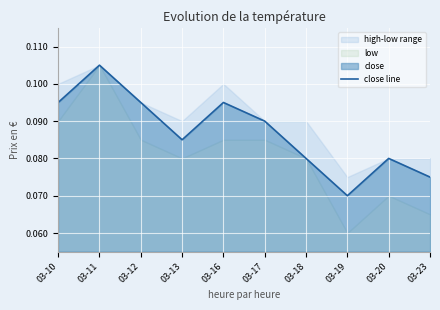

Is it true that the value at 03-13 is 0.1?

True